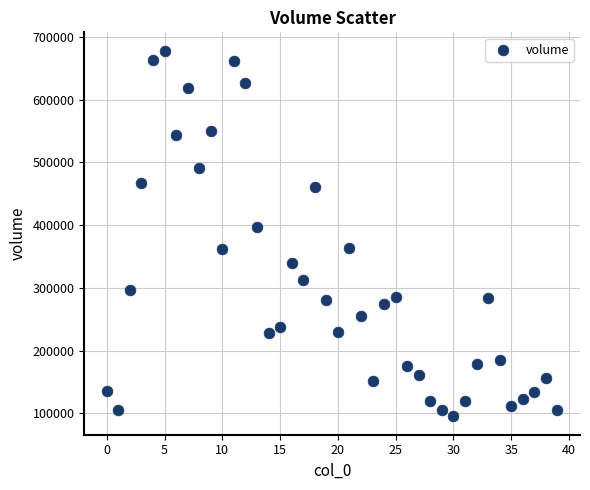

What Y value in the scatter plot is closest to 386598?

397223